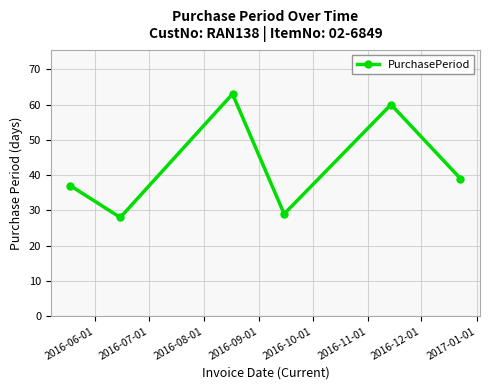

How many interior local valleys (lower than both neighbors) does the data have?

2